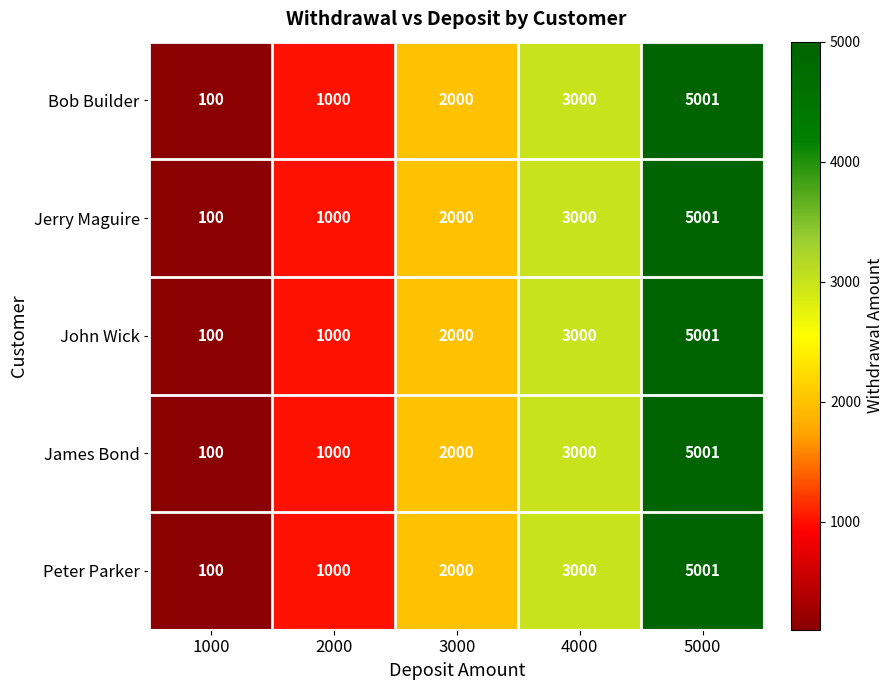

Rank the categories by John Wick value from highest to lowest.

5000, 4000, 3000, 2000, 1000